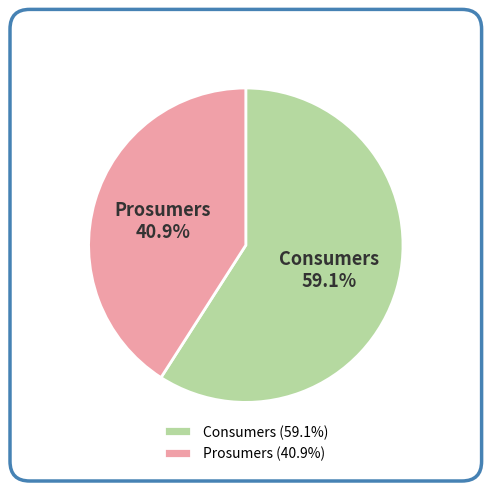

To the nearest percent, what is the difference between the Consumers and Prosumers slice percentages?

18%